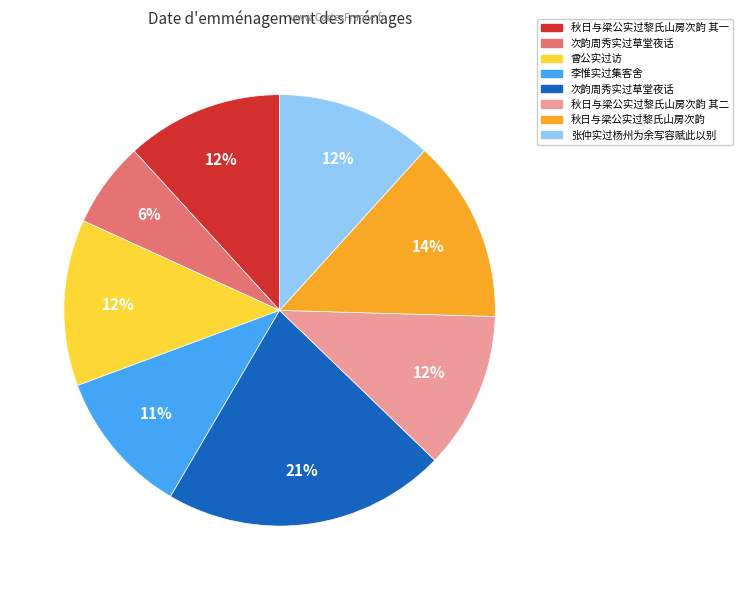

To the nearest percent, what is the difference between the largest and smallest slice percentages?

15%